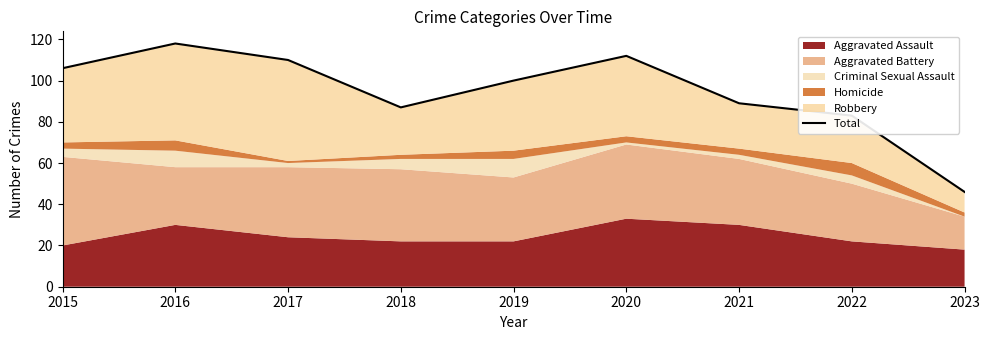

What is the change in value from 2016 to 2020?

-6